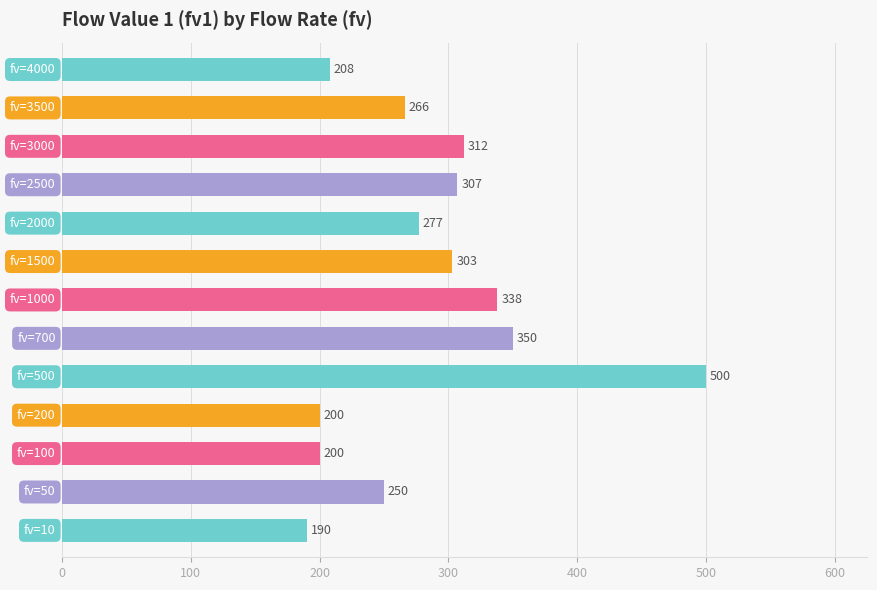

What is the maximum value shown in the chart?

500